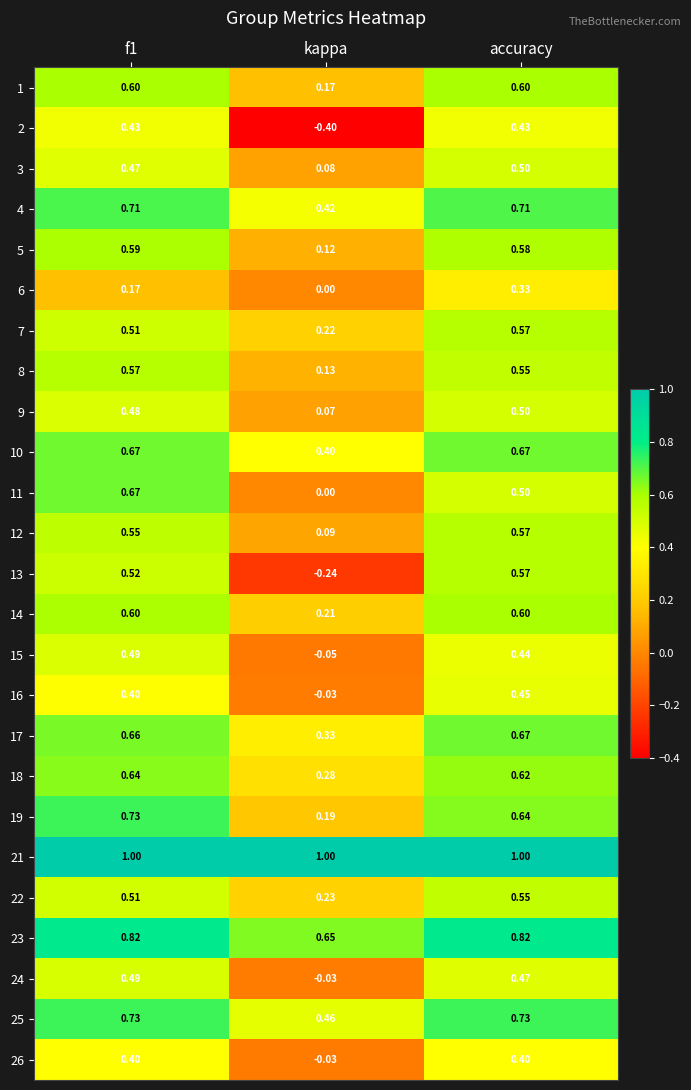

Which category has the lowest value in the 22 series?

kappa